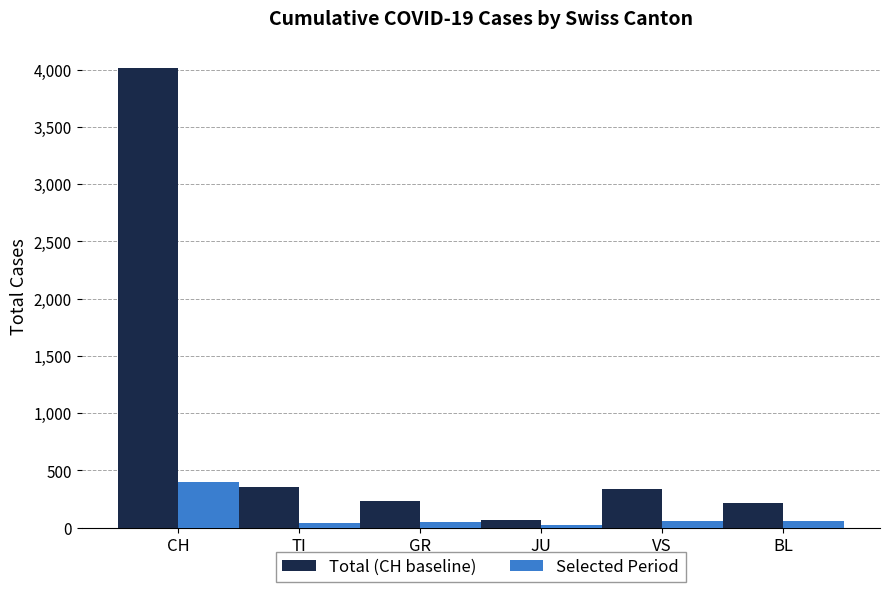

Which series has the widest spread of values?

Total (CH baseline)